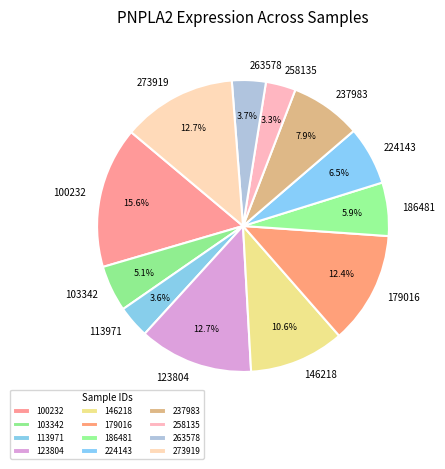

To the nearest percent, what is the difference between the 103342 and 186481 slice percentages?

1%